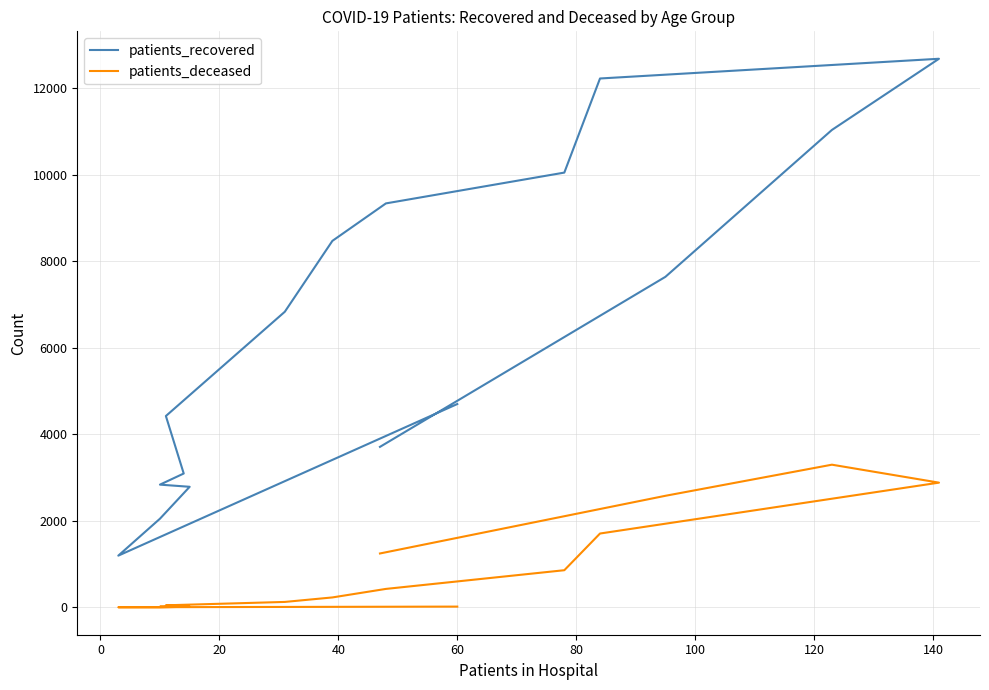

True or false: patients_deceased has a value of 792 at 11.

False